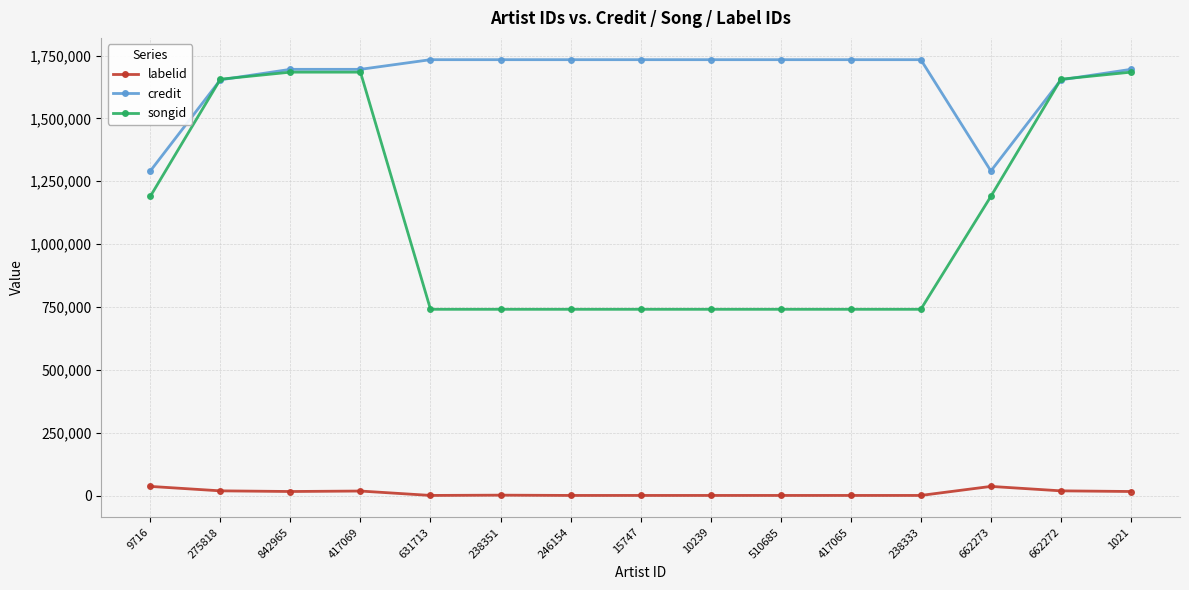

What is the sum of all credit values?

24841584